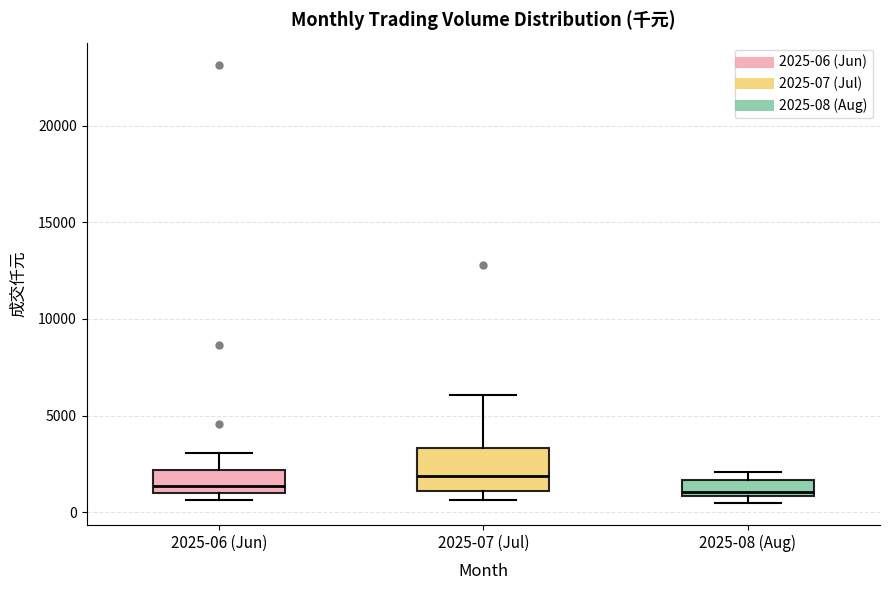

Reading left to right, read every box against the y-axis: the position of its median line, the range the box covers, and the ends of its whiskers. The values are not printed on the chart, so give them approximately, as read against the axis.

2025-06 (Jun): median 1500, box 1000 to 2000, whiskers 500 to 3000
2025-07 (Jul): median 2000, box 1000 to 3500, whiskers 500 to 6000
2025-08 (Aug): median 1000 (just above the box's lower edge), box 1000 to 1500, whiskers 500 to 2000